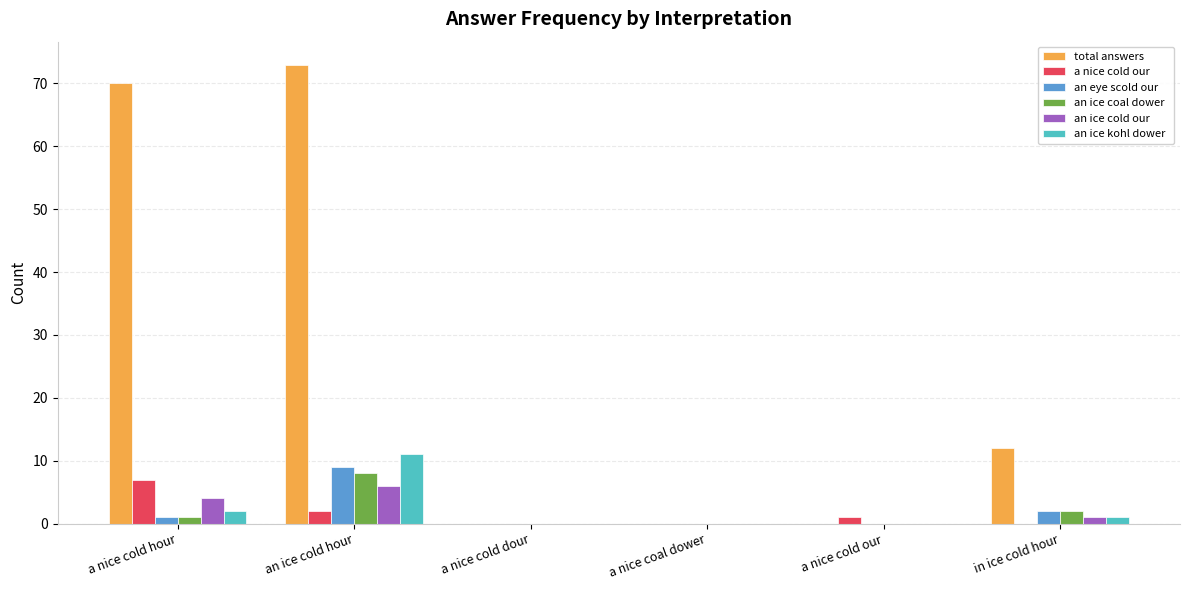

Are the bars horizontal?

No